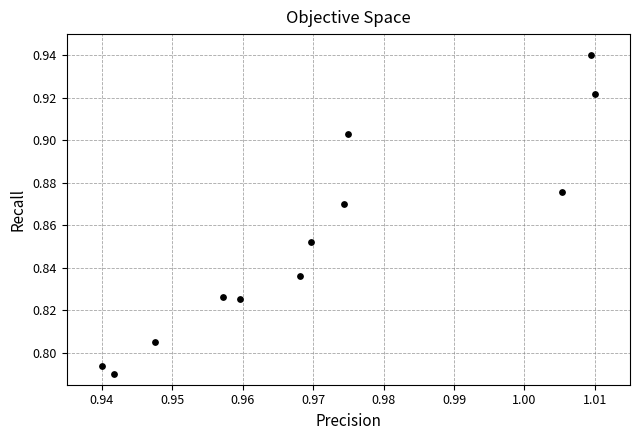

What is the average X value?

1.0